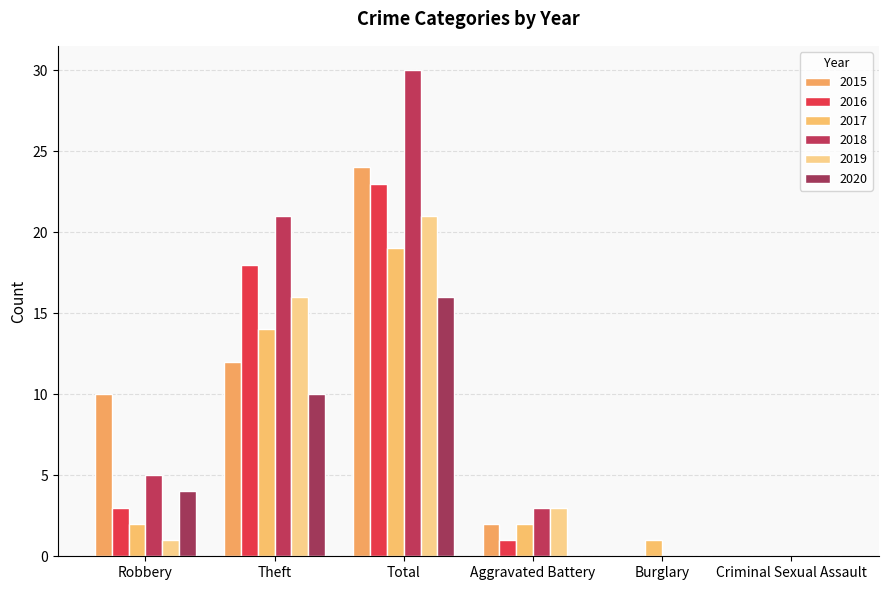

What is the spread (max minus min) of values at Robbery?

9